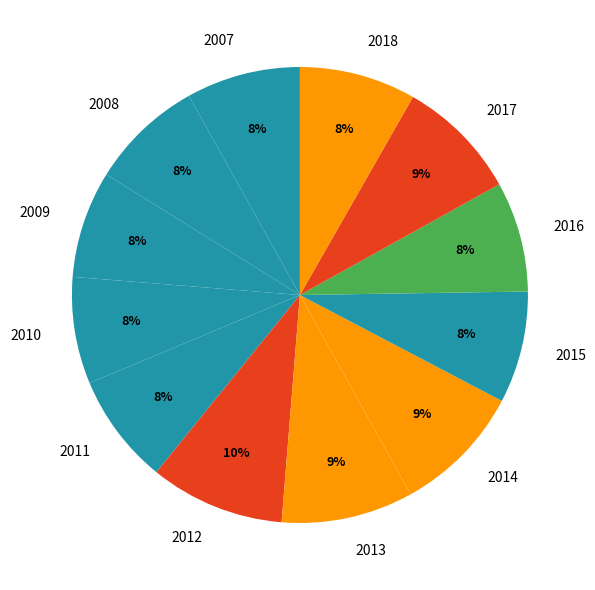

The 2017 slice represents 9% of the pie. True or false?

True